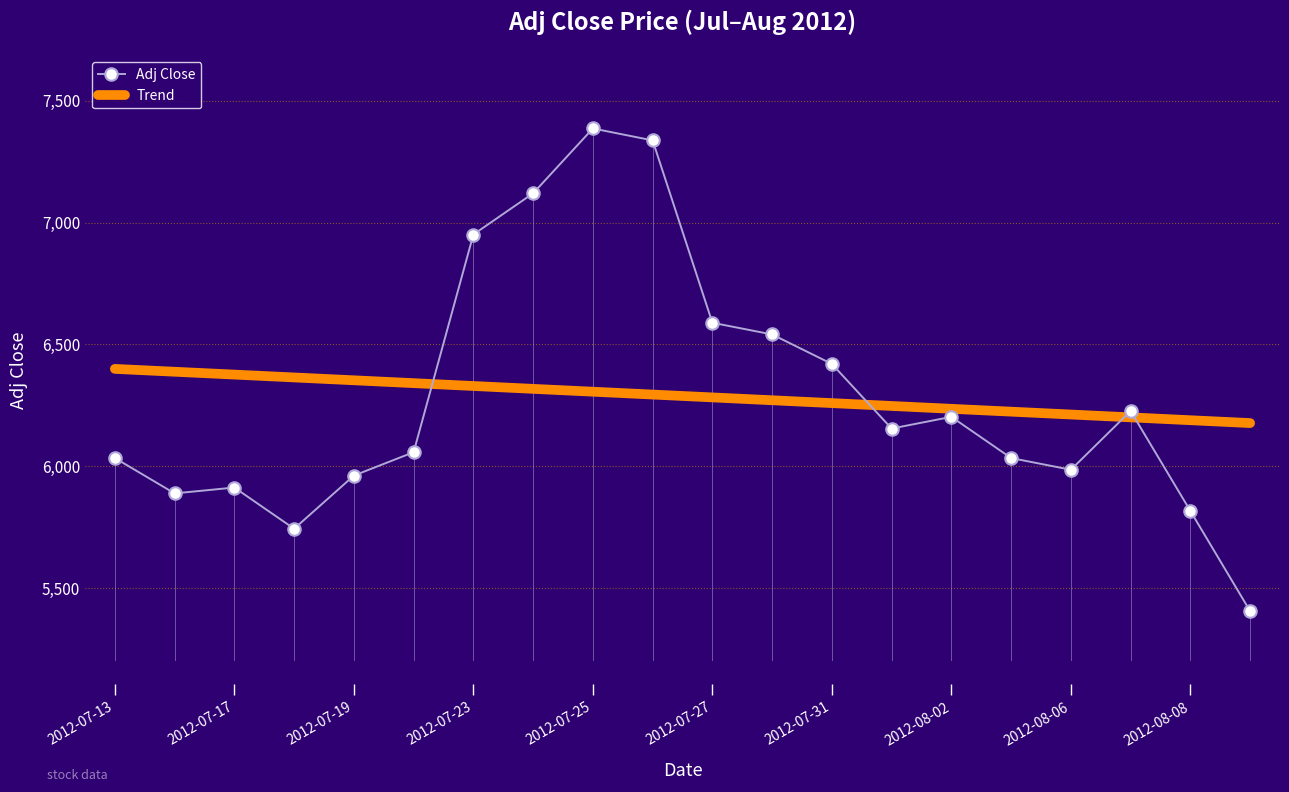

How many values in the Trend series exceed 6294?

10